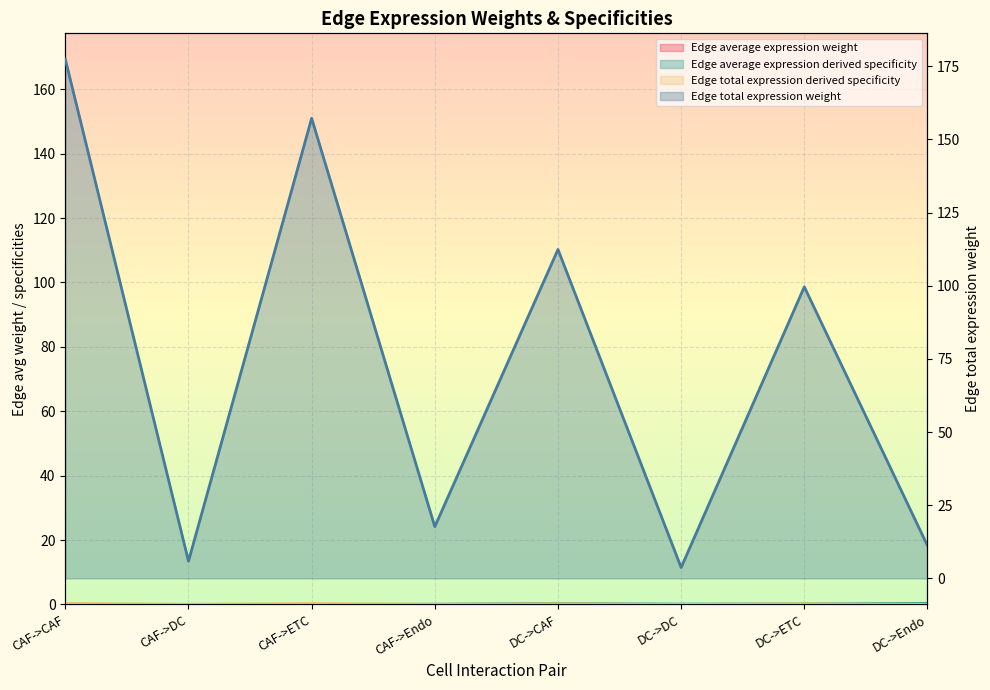

Which category has the lowest value in the Edge total expression weight series?

DC->DC